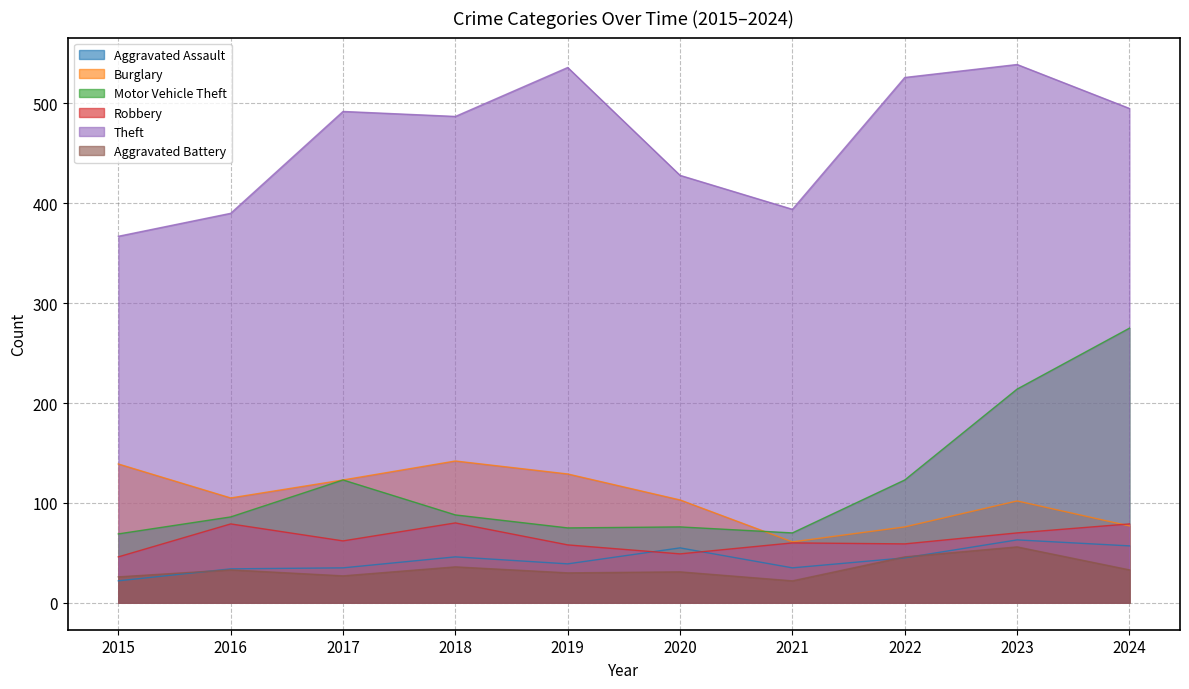

Count the number of data series in this chart.

6